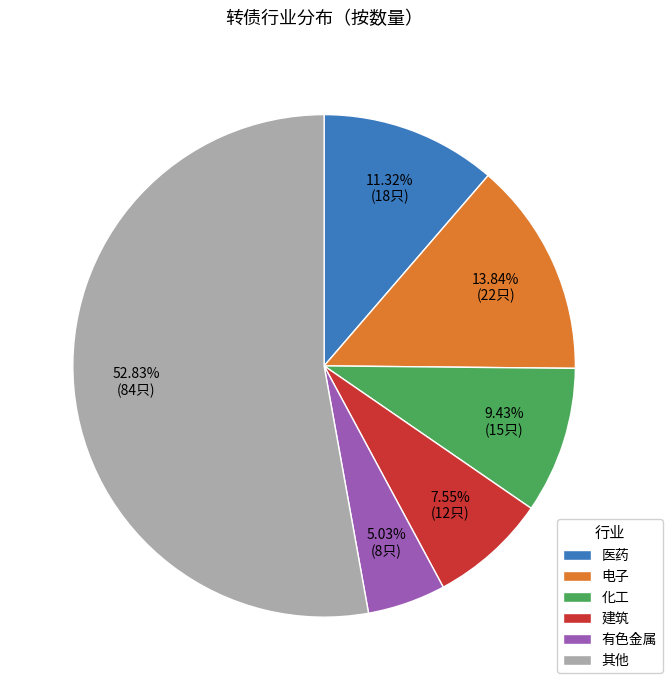

What is the total percentage of 电子 and 有色金属?

18.9%